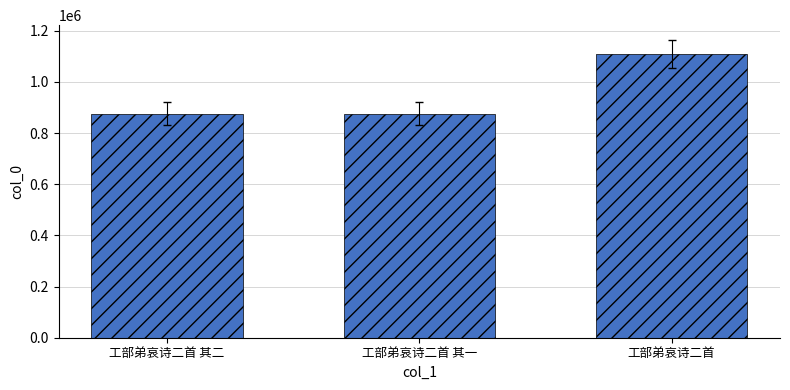

What position from the right is 工部弟哀诗二首?

1